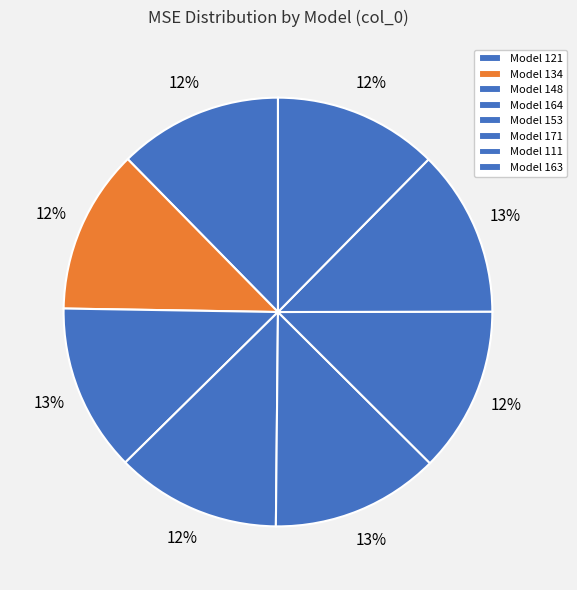

Count the number of slices in the pie.

8